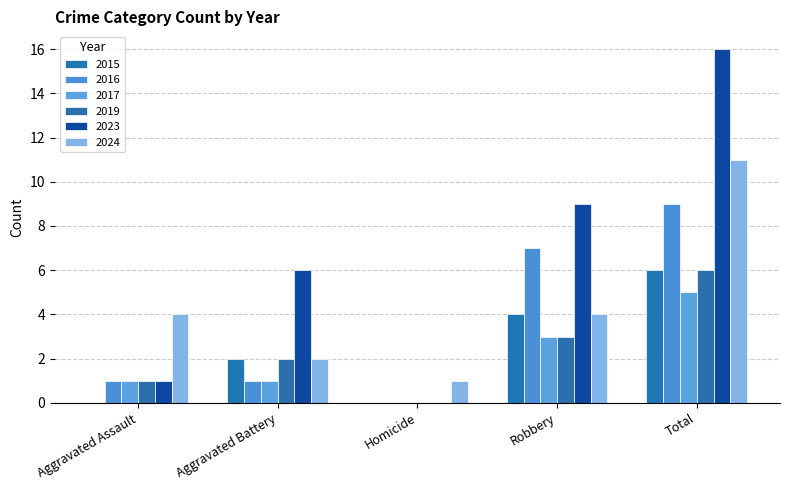

Are the bars horizontal?

No